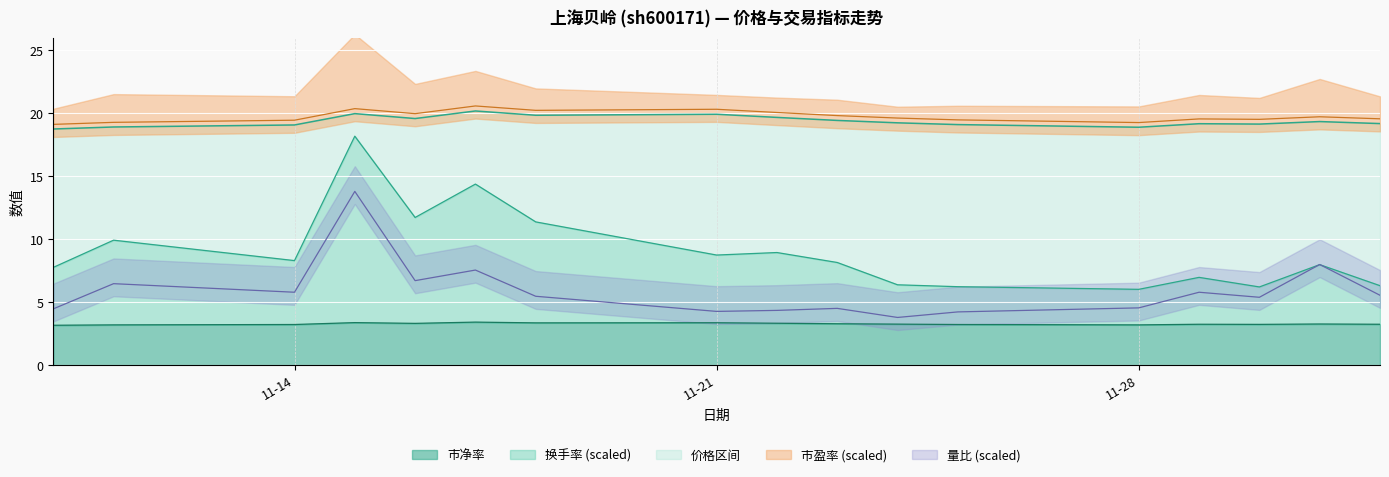

What is the spread (max minus min) of values at 2022-11-29?

16.3